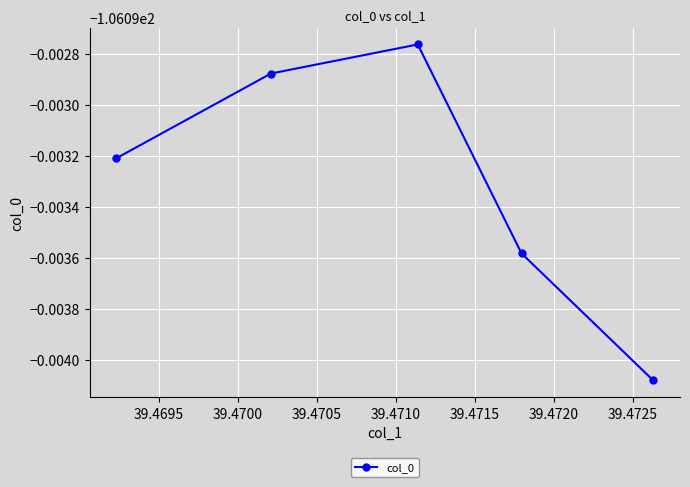

What is the average value?

-106.1